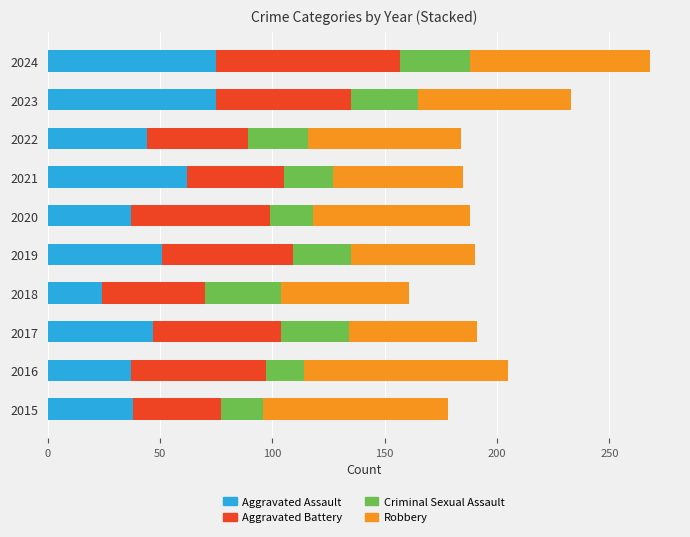

The value of Aggravated Assault at 2024 is 22. True or false?

False